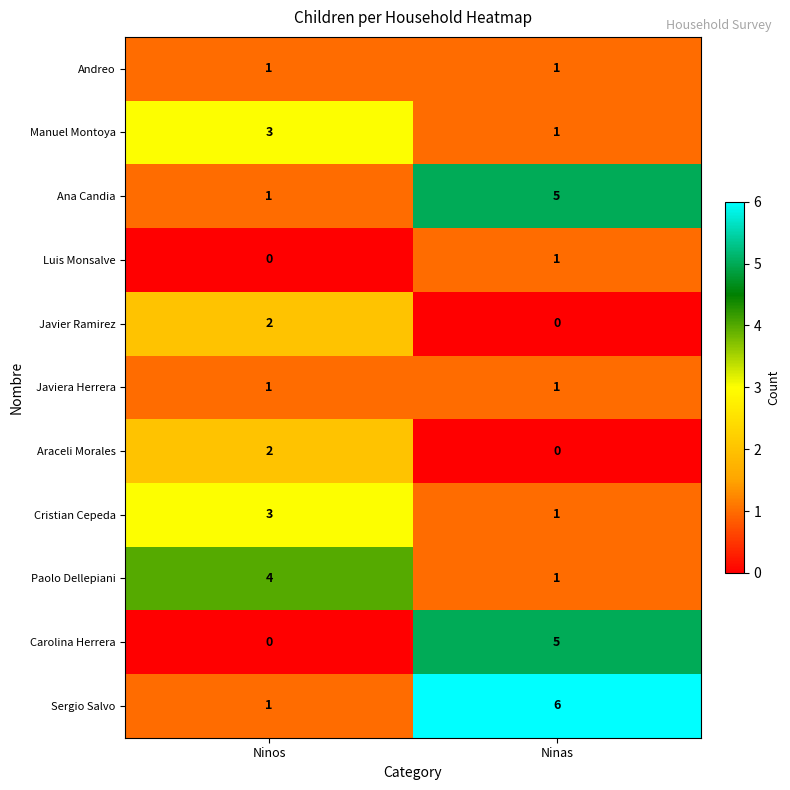

How many series are shown in this chart?

11